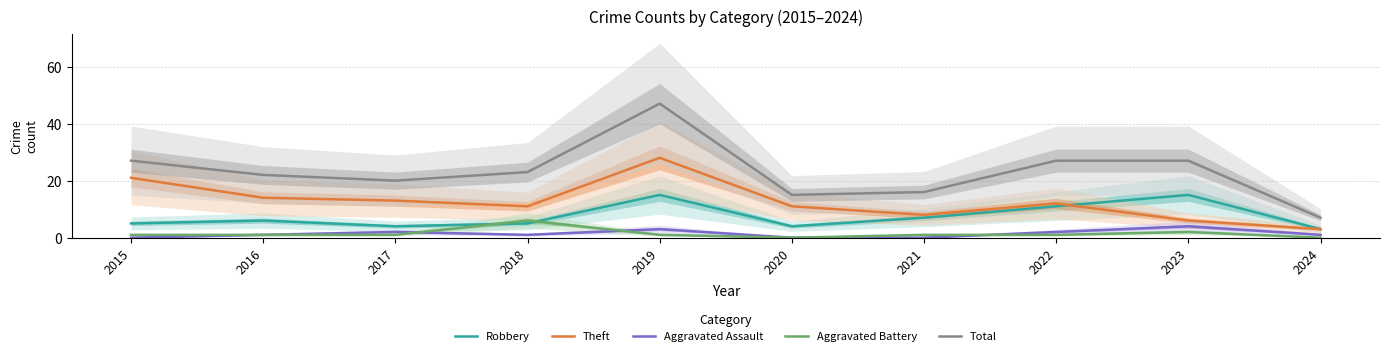

What are all the series names shown in the legend?

Robbery, Theft, Aggravated Assault, Aggravated Battery, Total